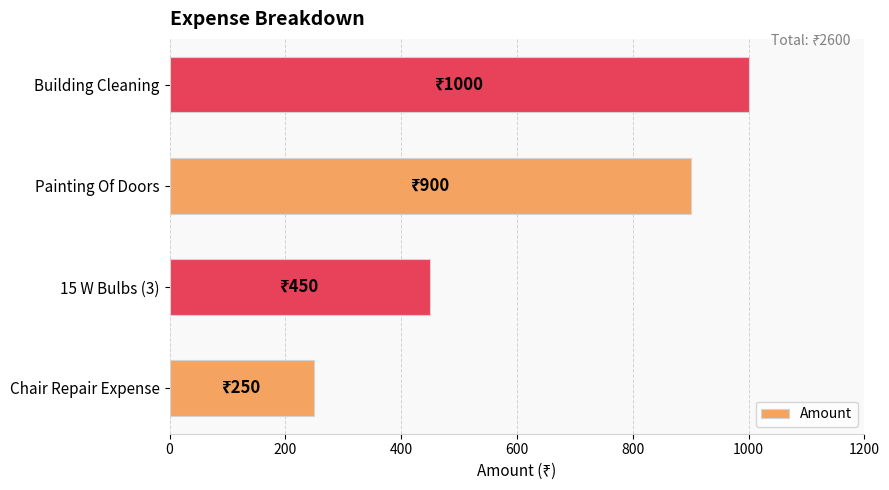

Reading bottom to top, extract all data points from this chart.

250	450	900	1000